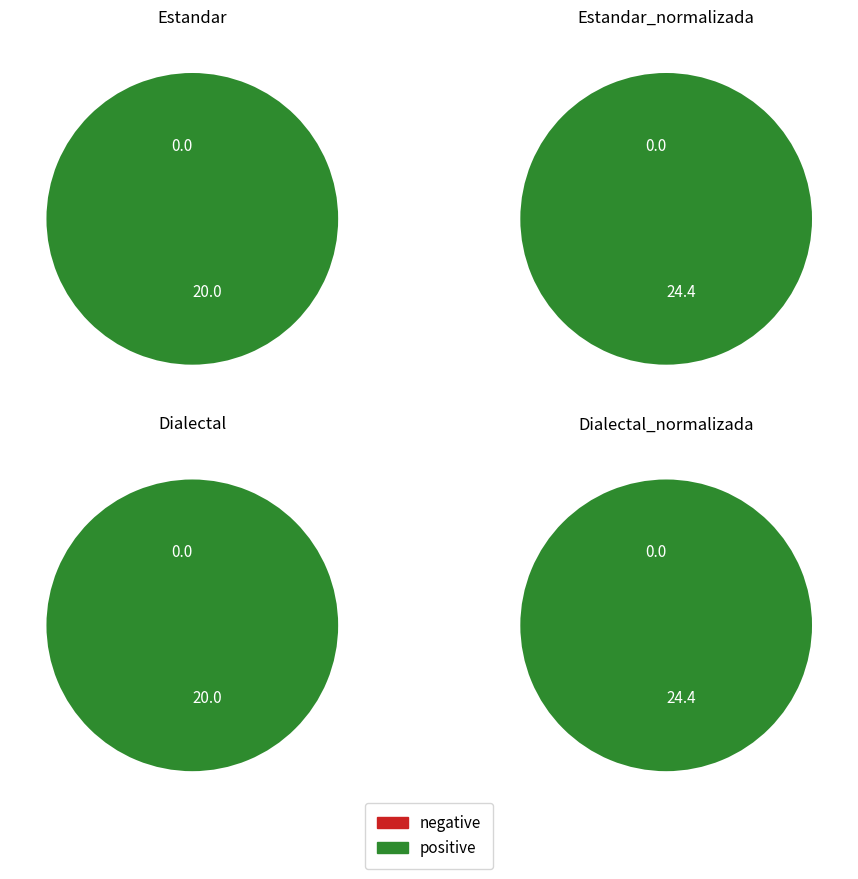

Which has a higher value, Estandar or Estandar_normalizada?

Estandar_normalizada